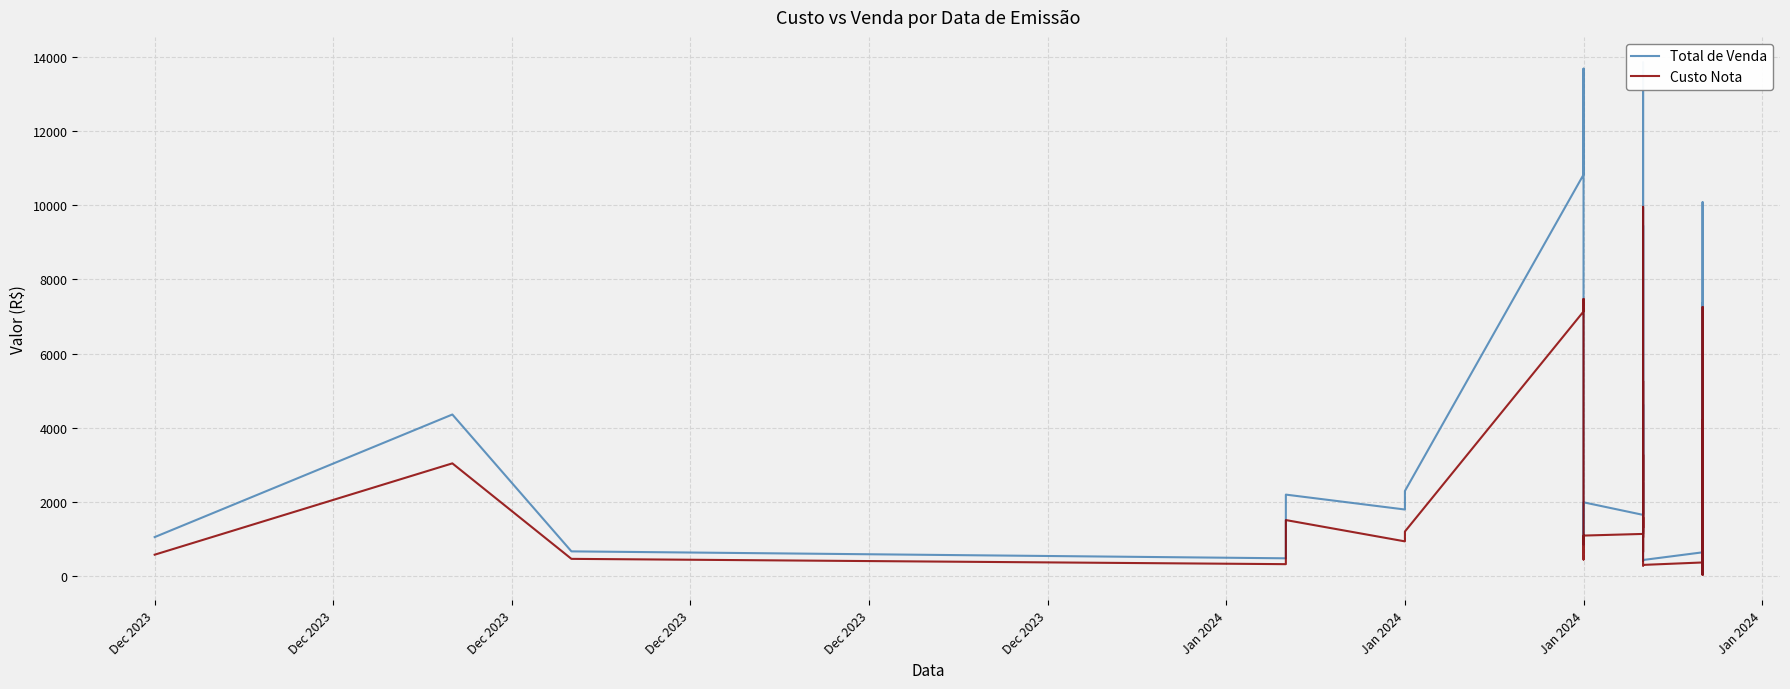

At which category does Custo Nota reach its first local valley?

Dec 2023